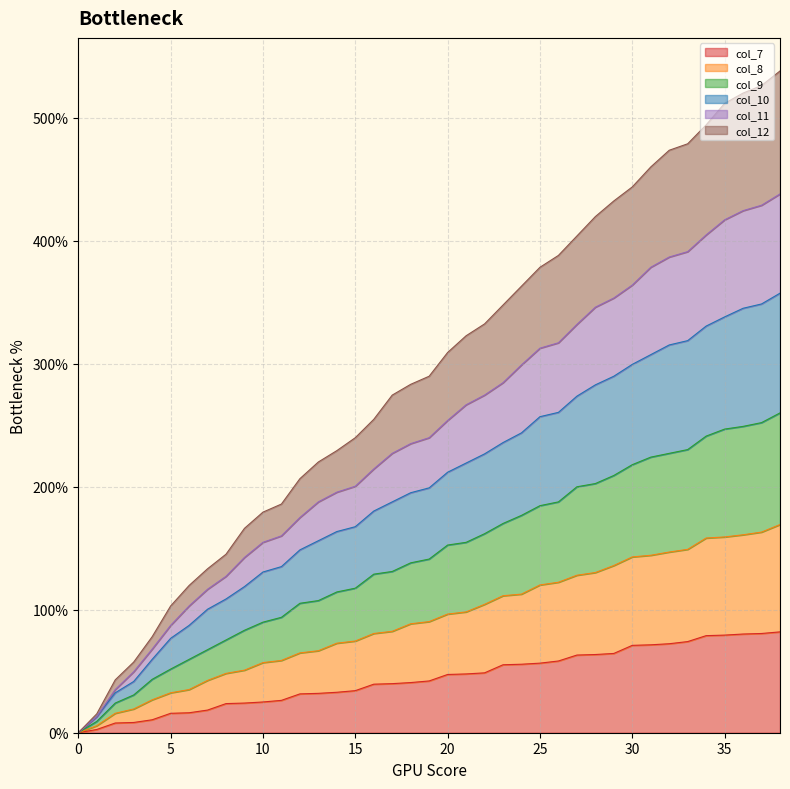

Count the number of categories in the chart.

39